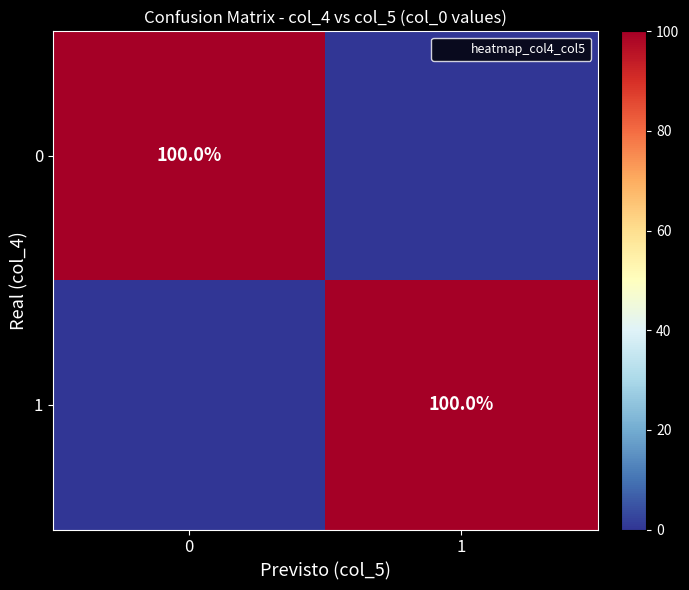

Count the number of categories in the chart.

2